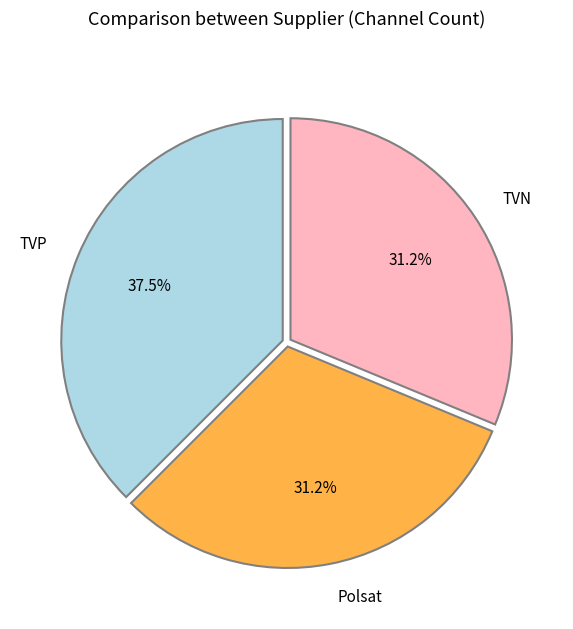

Between Polsat and TVP, which is larger?

TVP